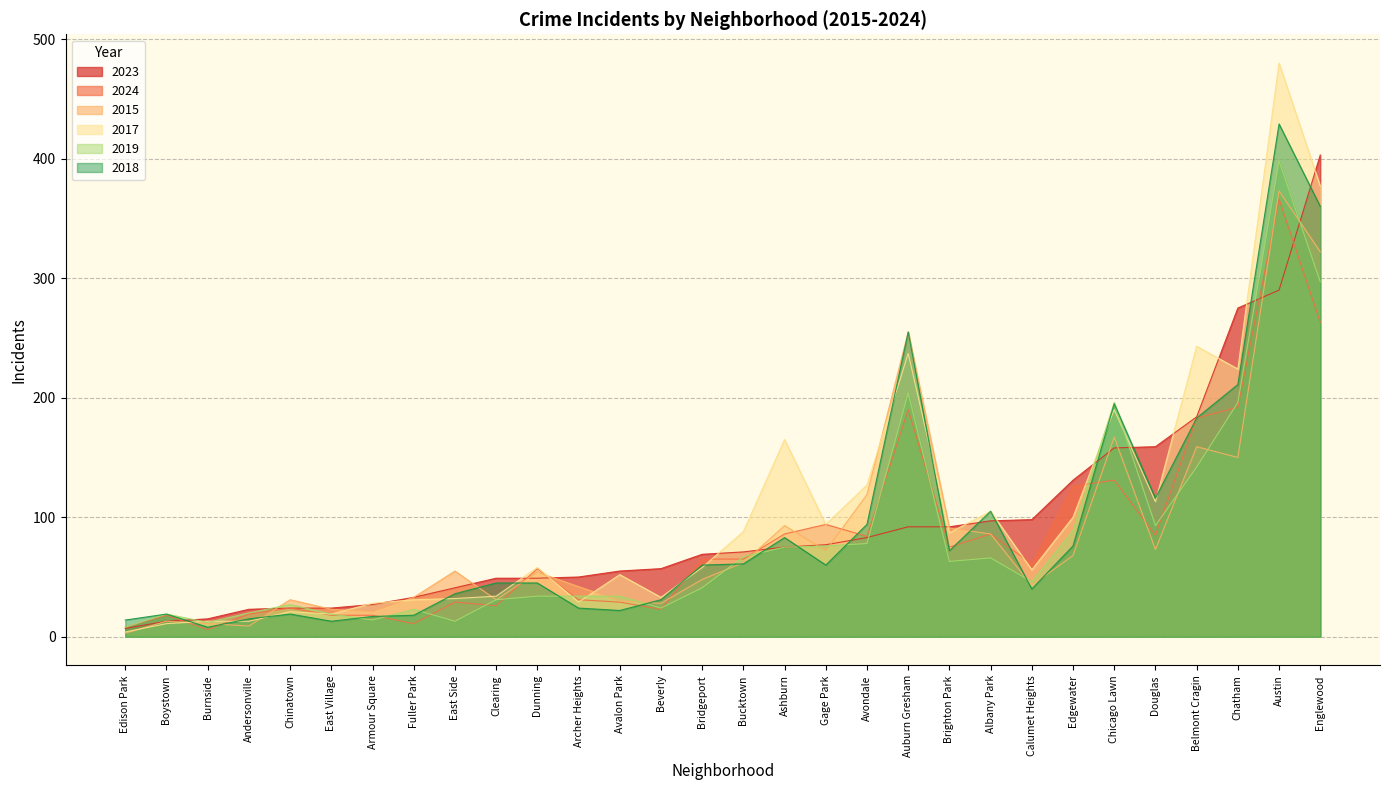

How many lines are shown in the chart?

6